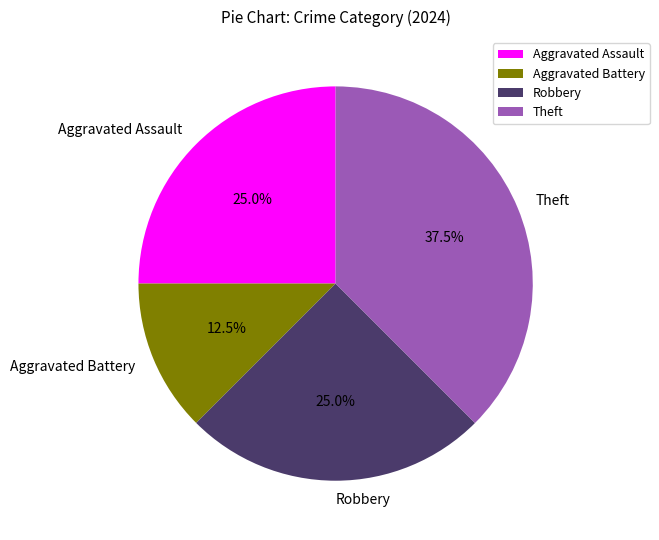

To the nearest percent, what is the average slice percentage?

25%